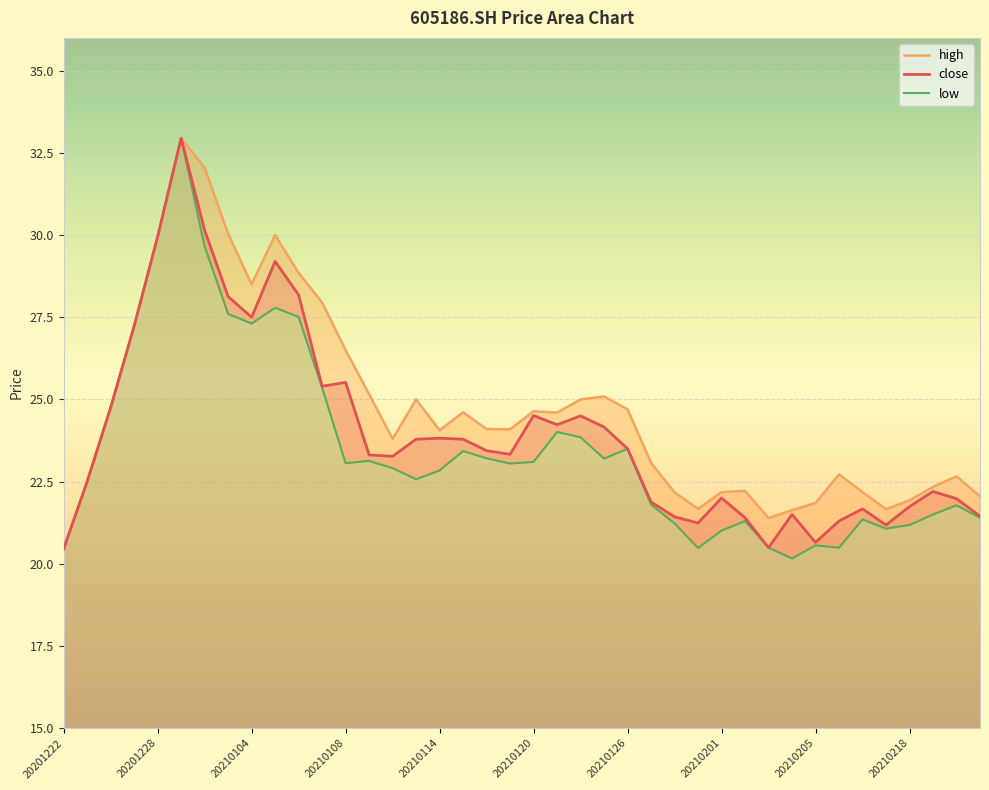

At which category is the sum across all series the highest?

20201229